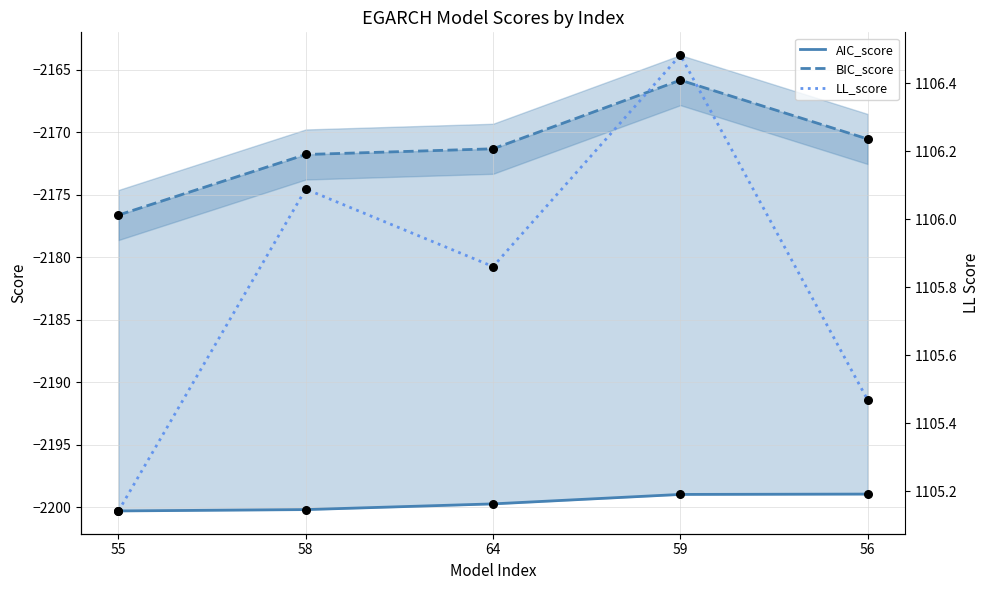

Which series reaches the maximum Y coordinate?

LL_score